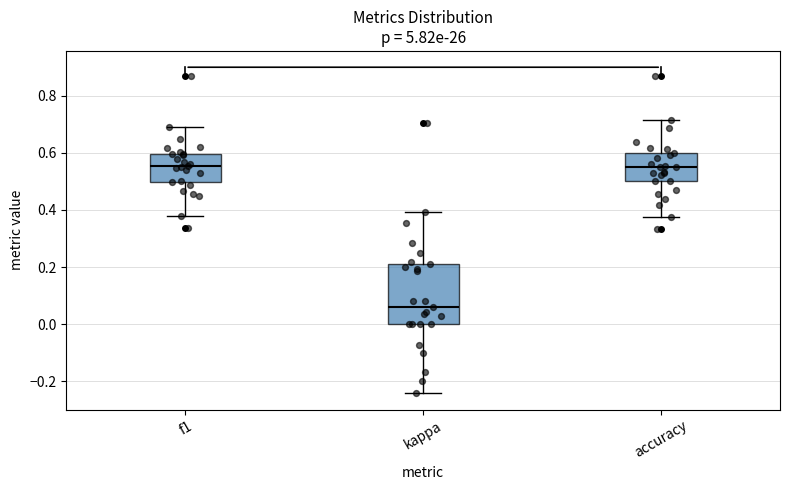

Reading left to right, read every box against the y-axis: the position of its median line, the range the box covers, and the ends of its whiskers. The values are not printed on the chart, so give them approximately, as read against the axis.

f1: median 0.56, box 0.50 to 0.60, whiskers 0.38 to 0.70
kappa: median 0.06, box 0.00 to 0.22, whiskers -0.24 to 0.40
accuracy: median 0.56, box 0.50 to 0.60, whiskers 0.38 to 0.72